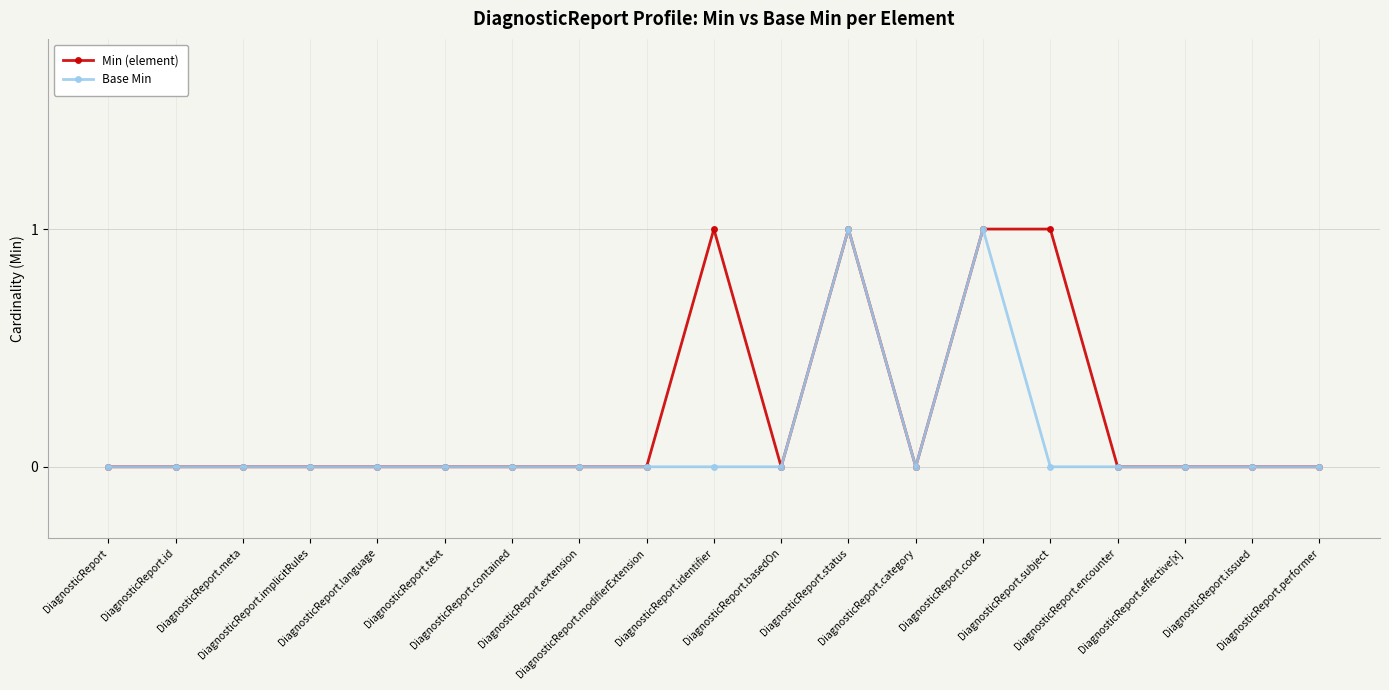

List the series in order of their overall mean, highest first.

Min (element), Base Min